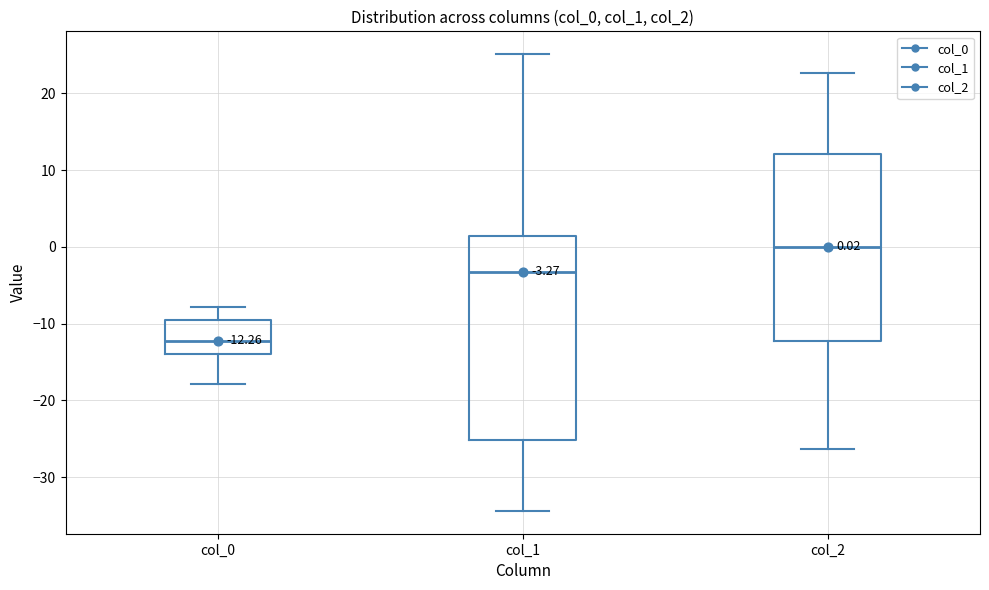

Which box has the highest median line?

col_2